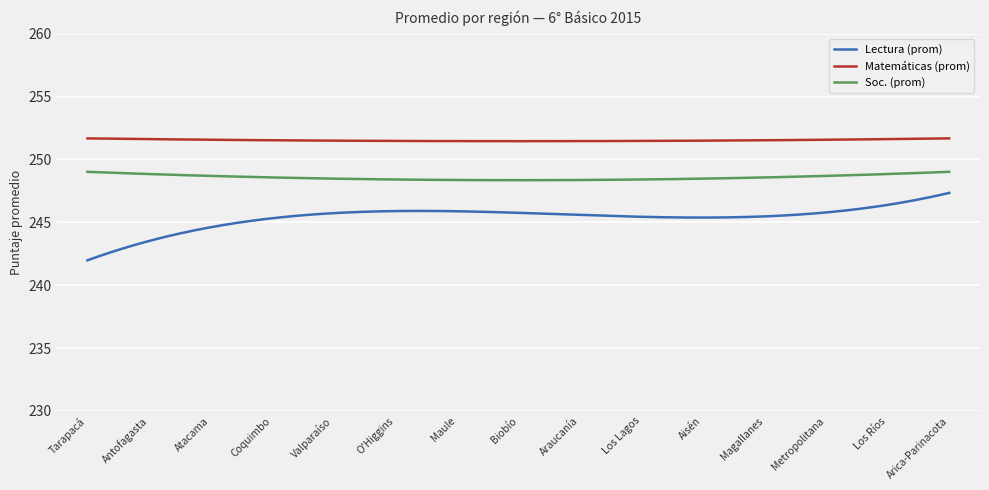

List the series in order of their peak value, lowest first.

Lectura (prom), Soc. (prom), Matemáticas (prom)